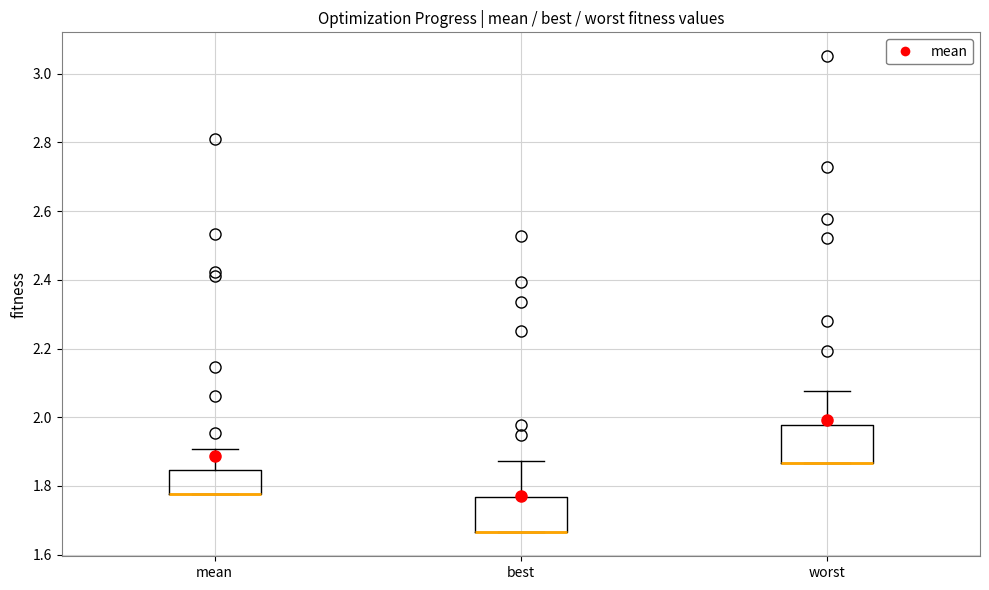

Reading left to right, read every box against the y-axis: the position of its median line, the range the box covers, and the ends of its whiskers. The values are not printed on the chart, so give them approximately, as read against the axis.

mean: median 1.78 (drawn on the box's lower edge), box 1.78 to 1.84, whiskers 1.78 to 1.90
best: median 1.66 (drawn on the box's lower edge), box 1.66 to 1.76, whiskers 1.66 to 1.88
worst: median 1.86 (drawn on the box's lower edge), box 1.86 to 1.98, whiskers 1.86 to 2.08